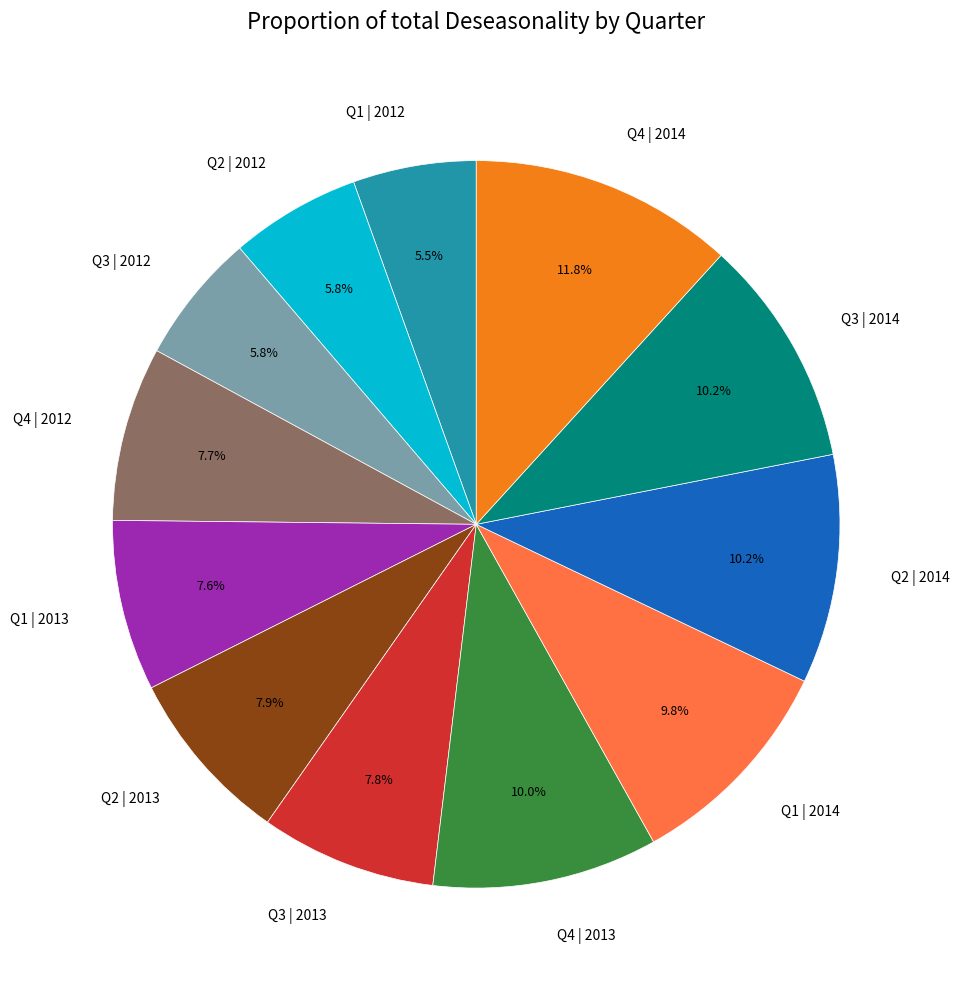

Approximately how many times larger is the value at Q4 | 2012 compared to Q1 | 2012?

1.4